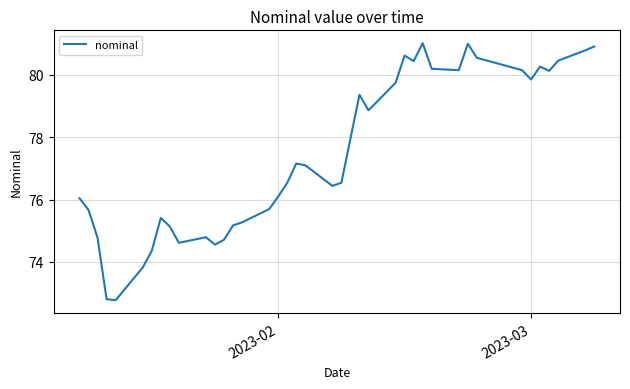

What is the greatest value displayed?

81.0